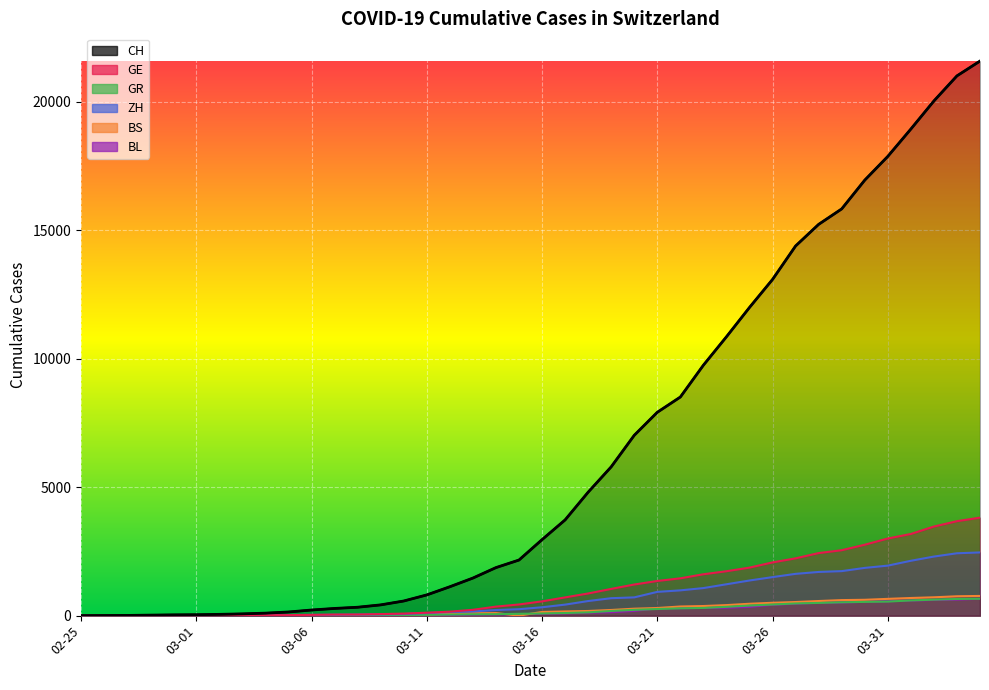

True or false: CH and ZH intersect in this chart.

False